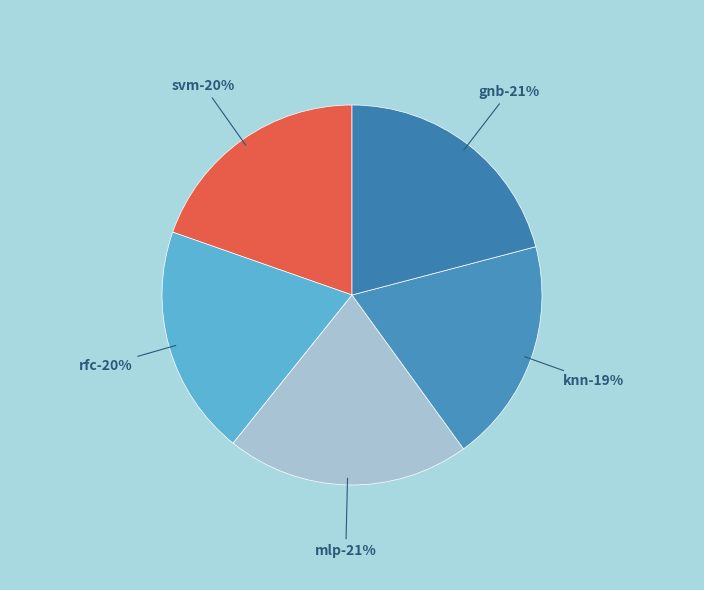

Is it true that 5 is 15% of the pie?

True